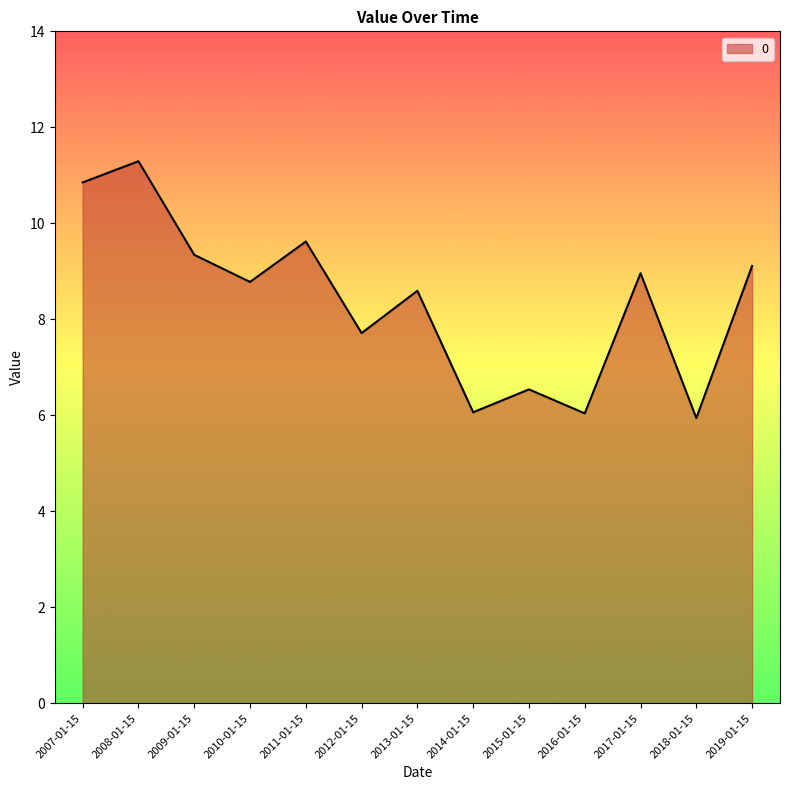

Is it true that the value at 2011-01-15 is 5.9?

False